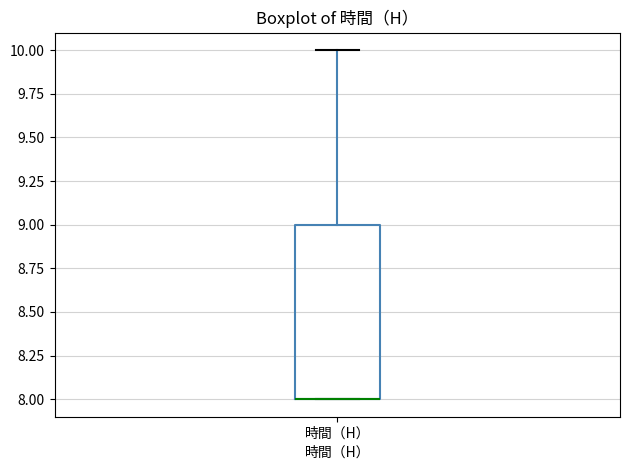

Where does the upper whisker of the box for 時間（H） end on the y-axis? The values are not printed on the chart, so give them approximately, as read against the axis.

10